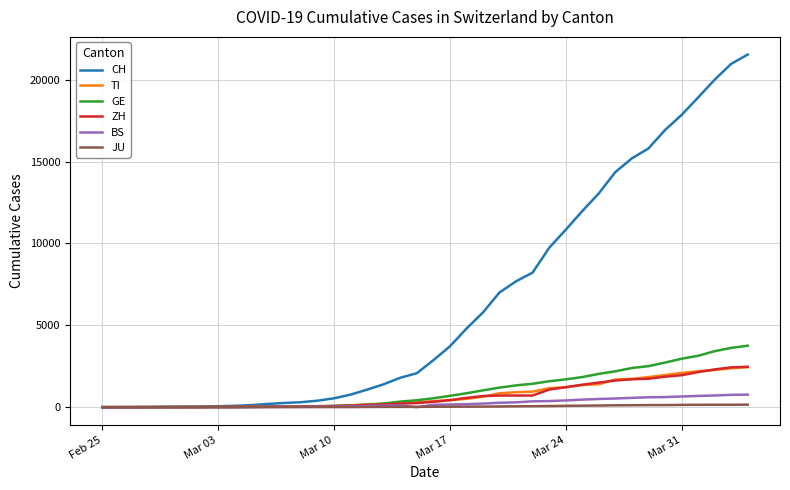

At how many categories does at least one series exceed 5572?

17